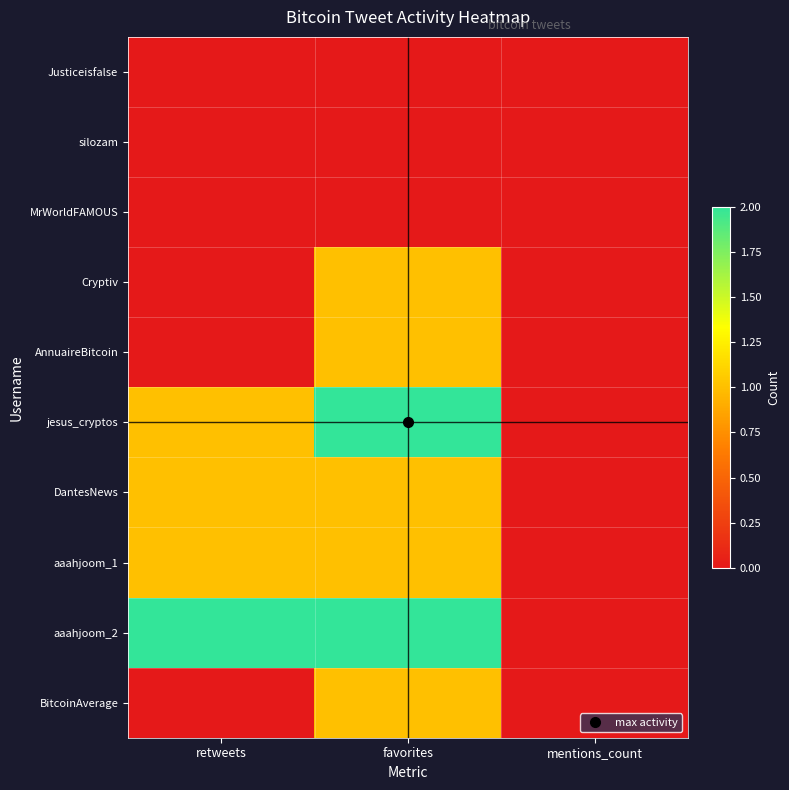

What is the greatest value displayed?

2